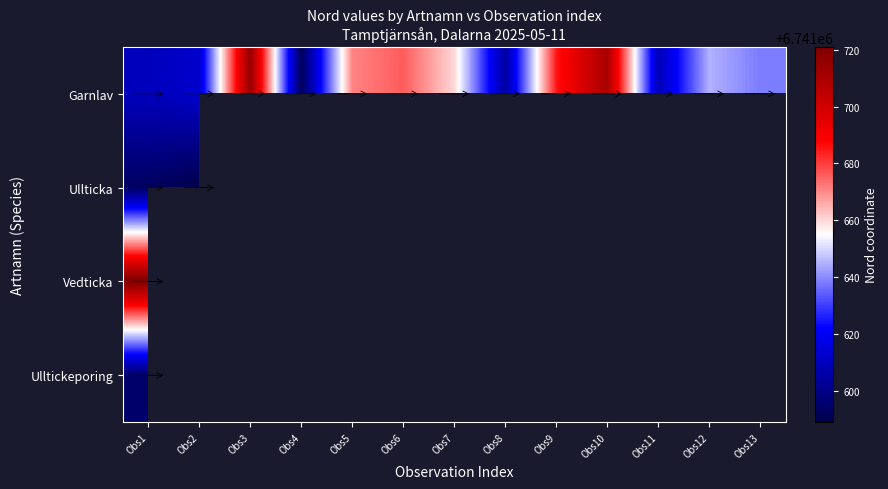

How many positive values does the Ullticka series have?

2